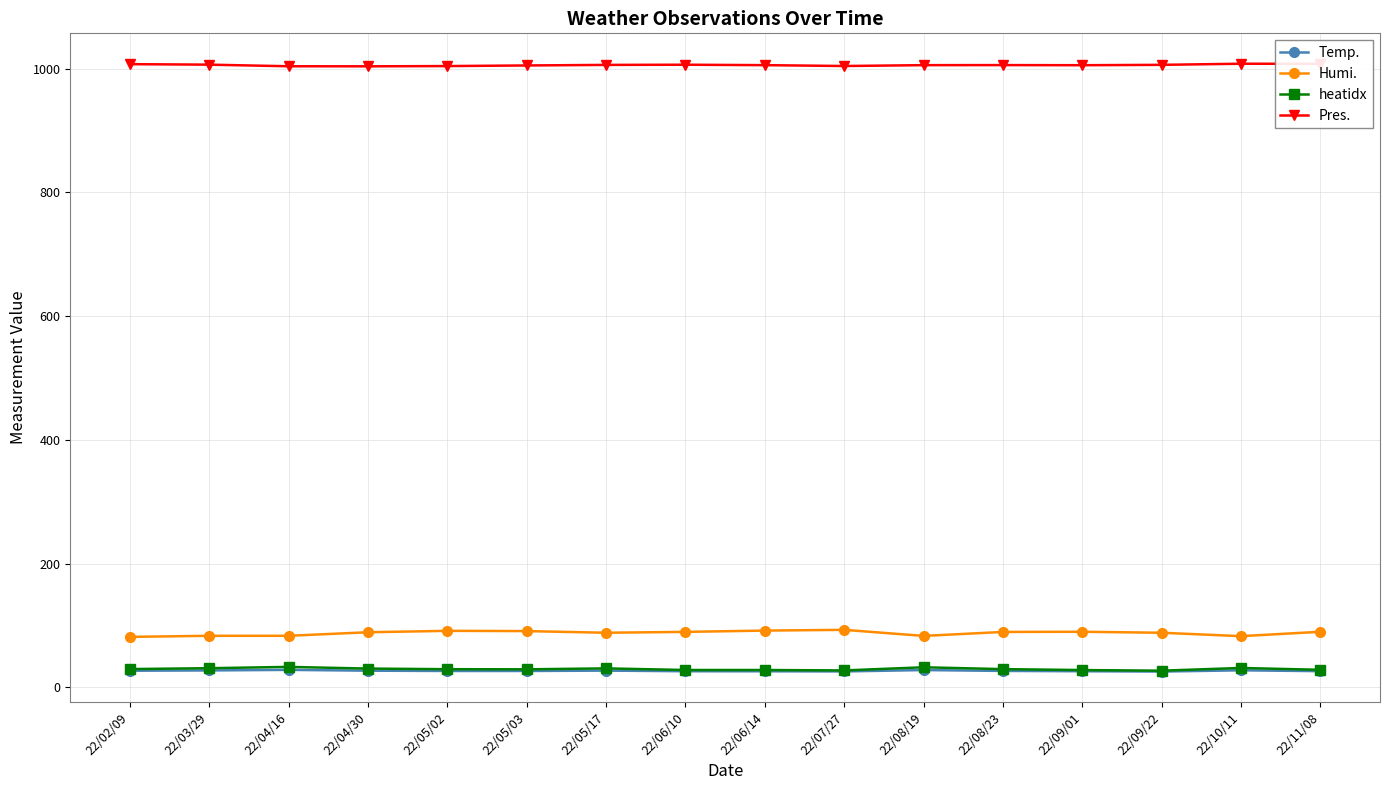

What is the spread (max minus min) of values at 22/09/01?

979.5